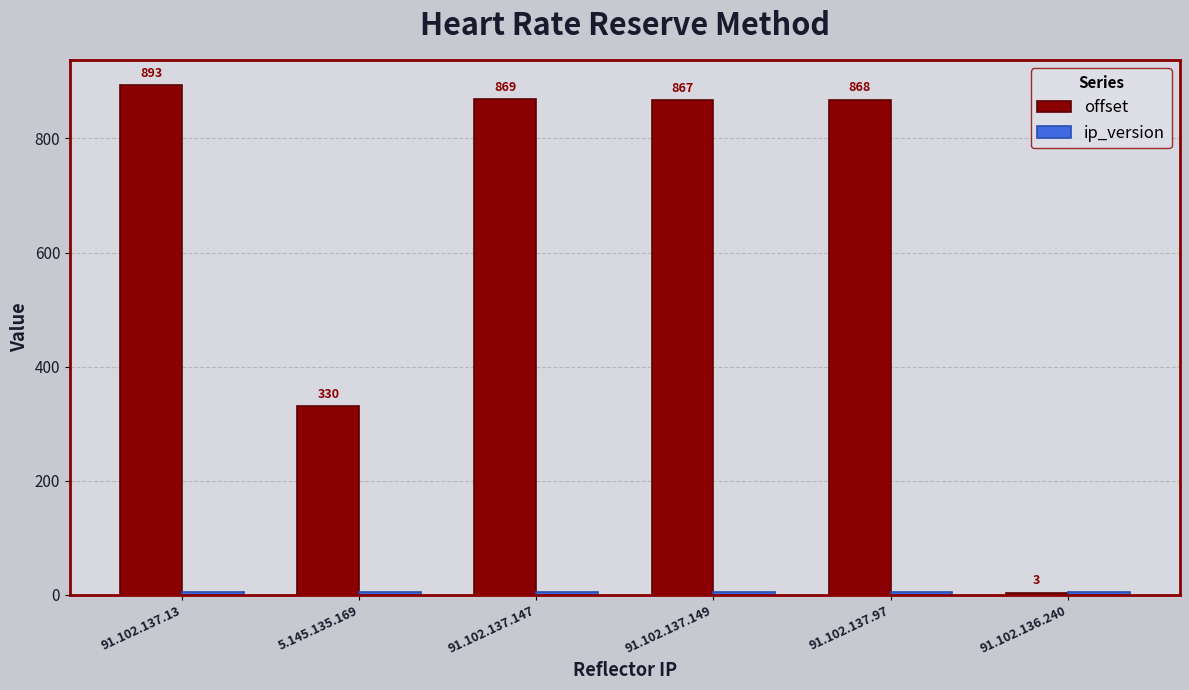

At how many categories does at least one series exceed 464?

4